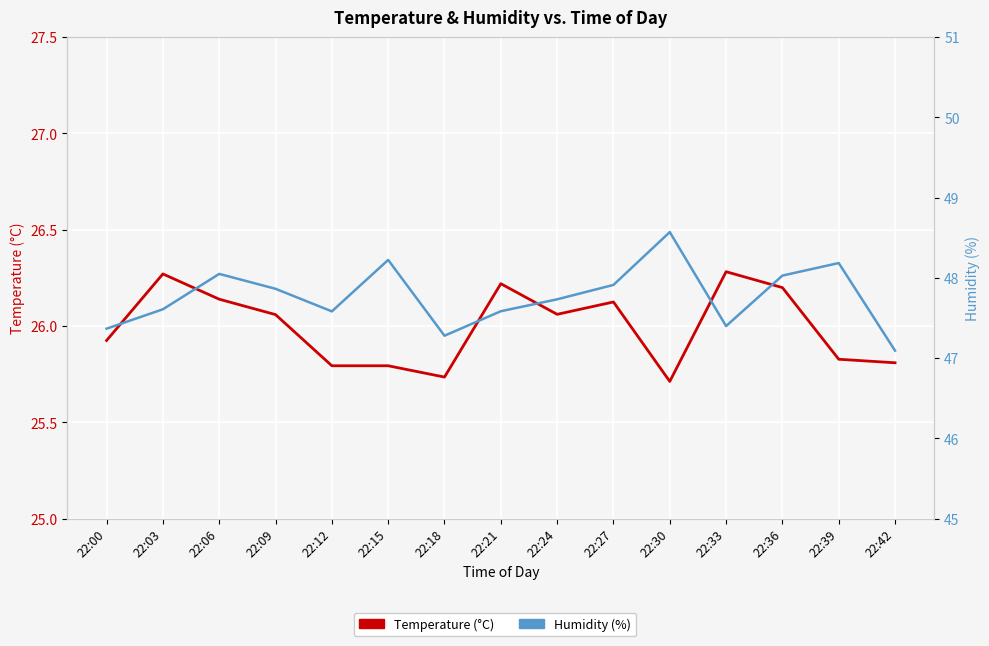

Does the chart display data point markers on the line(s)?

No